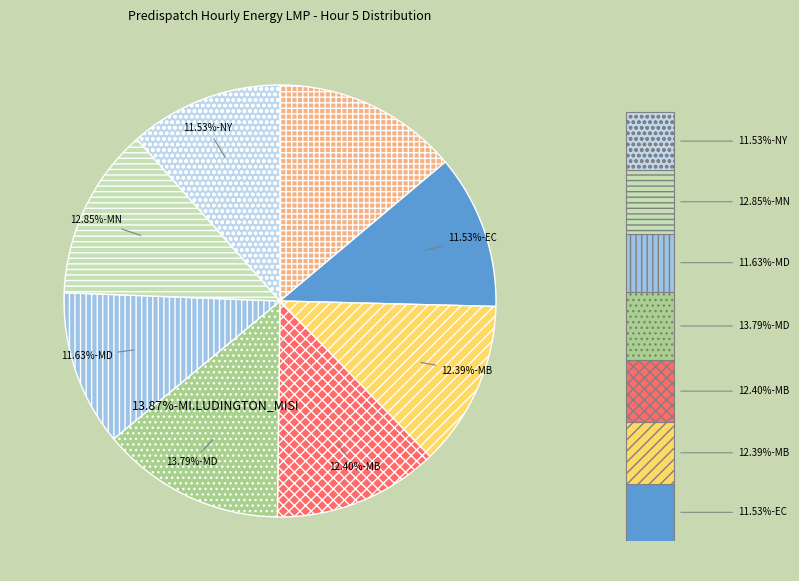

To the nearest percent, what percentage of the pie is NY.ROSETON_NYSI?

12%